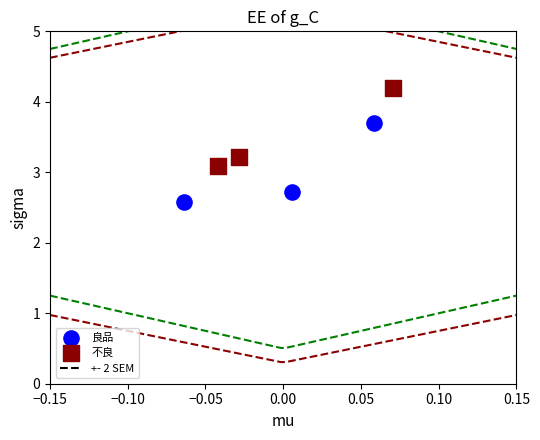

Which series reaches the maximum Y coordinate?

不良